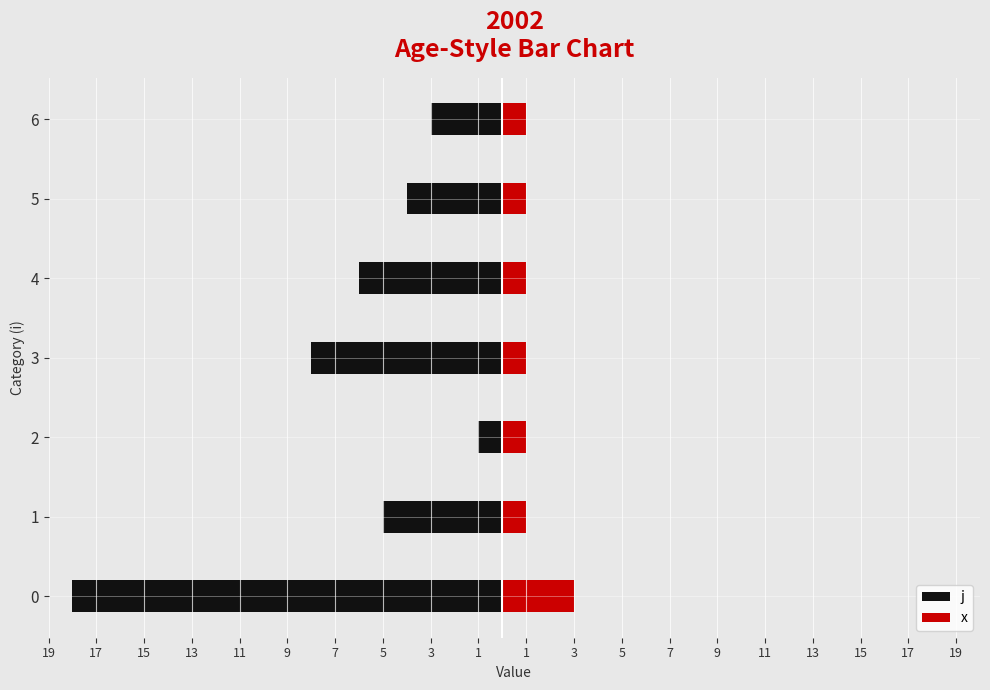

How many data points in j are above -5?

3